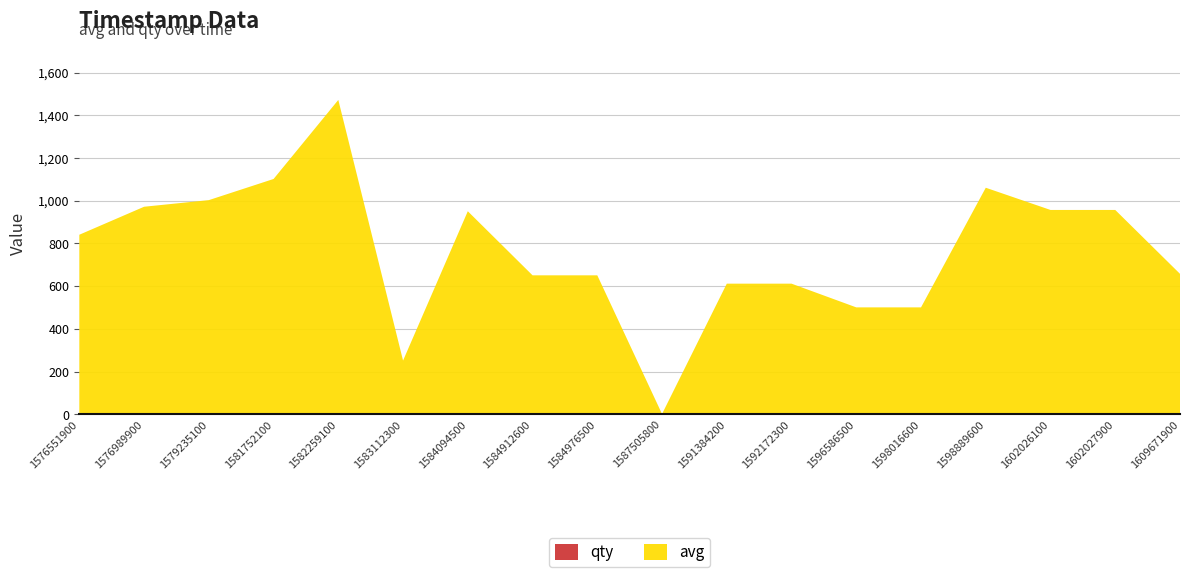

Reading left to right, extract all data points from this chart.

avg: 1576551900=834	1576989900=971	1579235100=1002	1581752100=1101	1582259100=1471	1583112300=251	1584094500=950	1584912600=650	1584976500=650	1587505800=1	1591384200=611	1592172300=611	1596586500=500	1598016600=500	1598889600=1060	1602026100=956	1602027900=956	1609671900=657
qty: 1576551900=7	1576989900=1	1579235100=1	1581752100=1	1582259100=1	1583112300=1	1584094500=1	1584912600=1	1584976500=1	1587505800=1	1591384200=1	1592172300=1	1596586500=1	1598016600=1	1598889600=1	1602026100=1	1602027900=1	1609671900=1